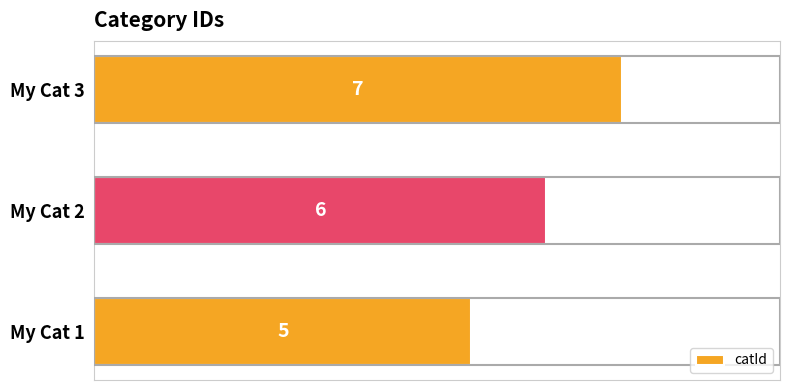

Rank the categories by value from highest to lowest.

My Cat 3, My Cat 2, My Cat 1